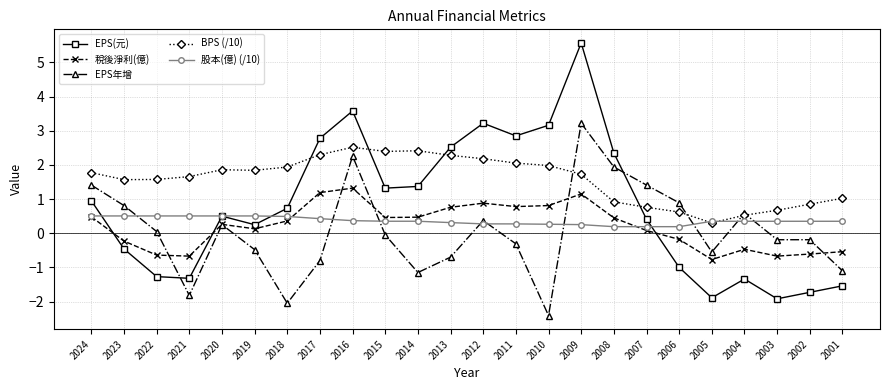

What is the difference between the maximum and second lowest values in the 稅後淨利(億) series?

2.0